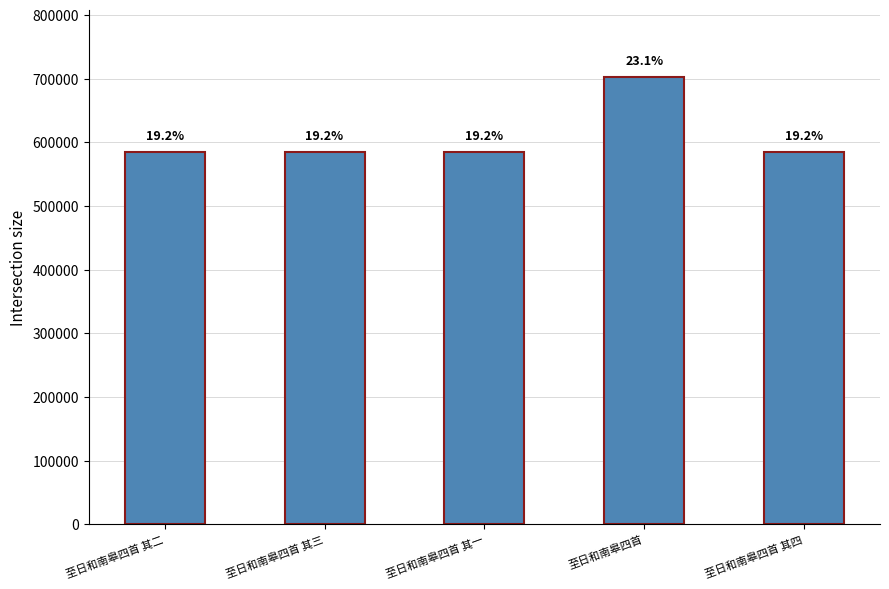

Reading left to right, extract all data points from this chart.

584382	584383	584381	701819	584384